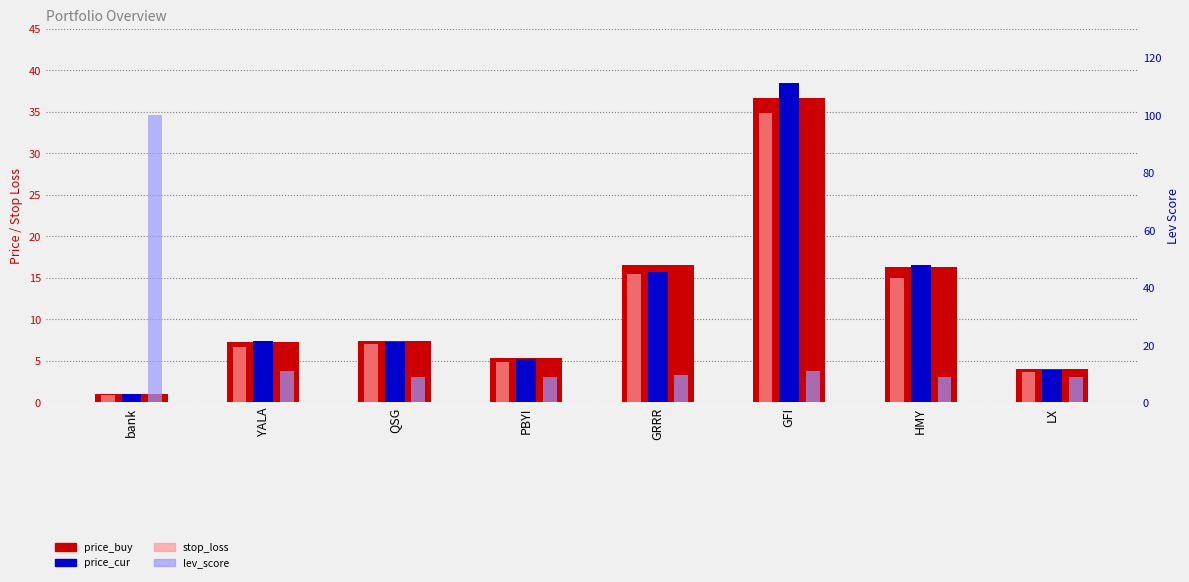

Reading left to right, transcribe all the data shown in this chart.

price_buy: 1.0	7.2	7.3	5.4	16.5	36.7	16.3	4.0
price_cur: 1.0	7.3	7.3	5.2	15.7	38.5	16.6	4.0
stop_loss: 0.9	6.7	7.1	4.9	15.4	34.9	15.0	3.6
lev_score: 100.0	11.0	9.0	9.0	9.7	11.0	9.0	9.0